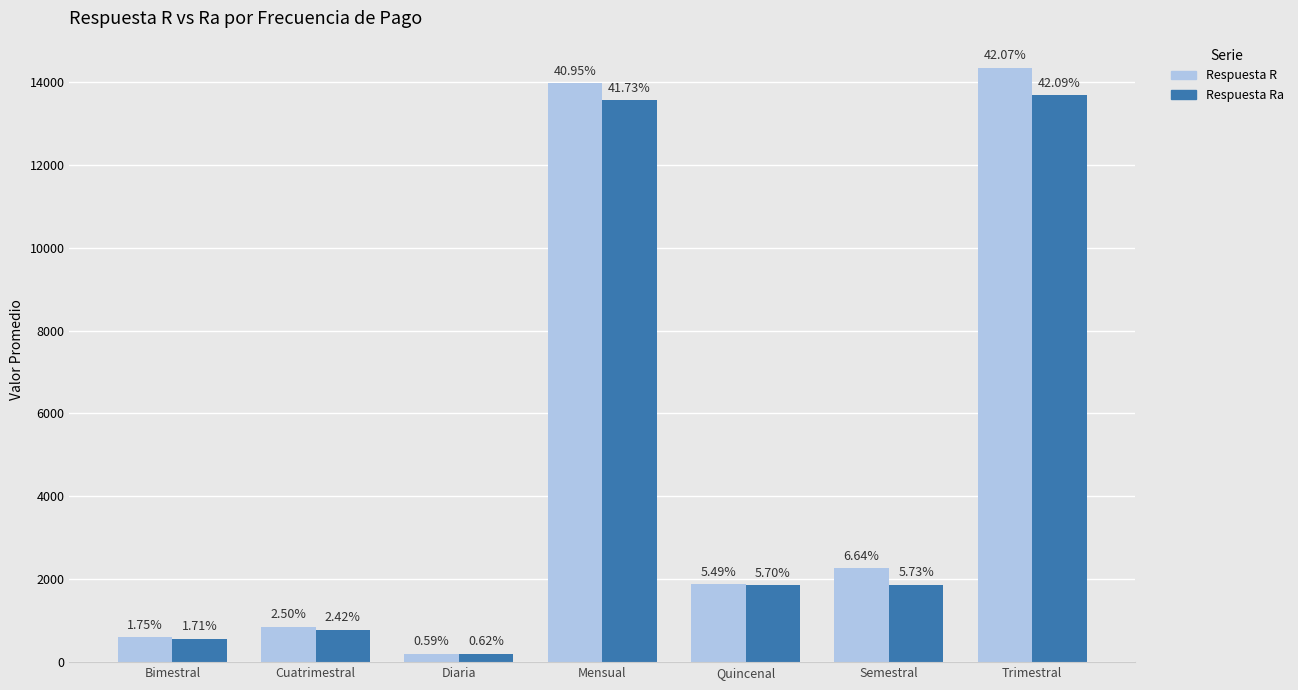

What are all the series names shown in the legend?

Respuesta R, Respuesta Ra